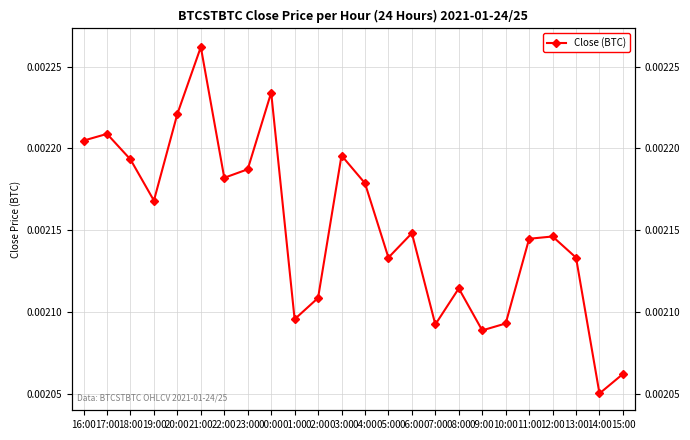

What is the label of the 16th point from the right?

00:00